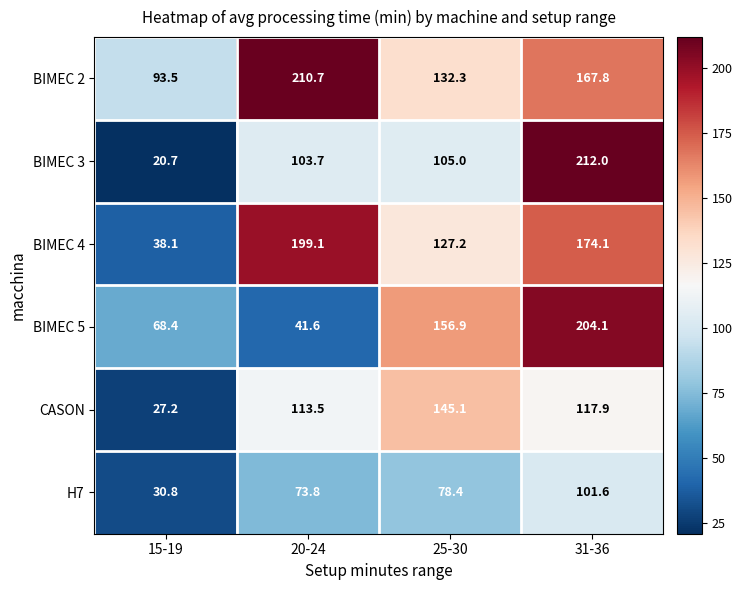

Where is H7 nearest to the value 66?

20-24